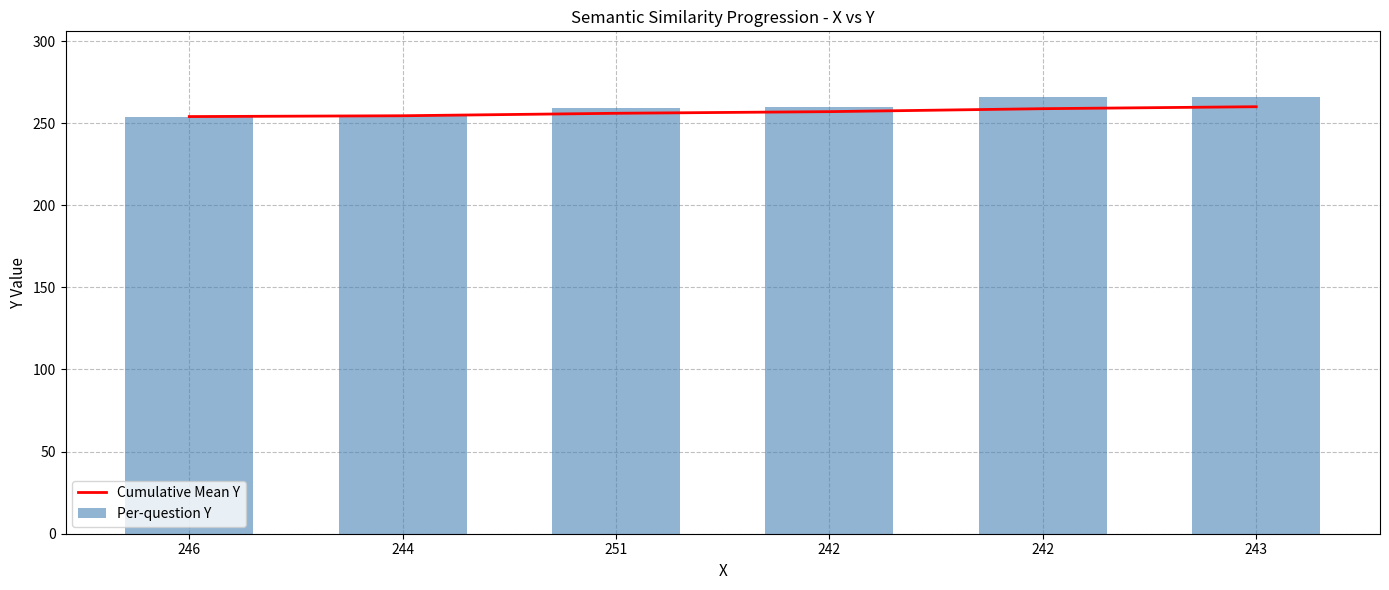

Rank the series by their maximum value, from highest to lowest.

Per-question Y, Cumulative Mean Y